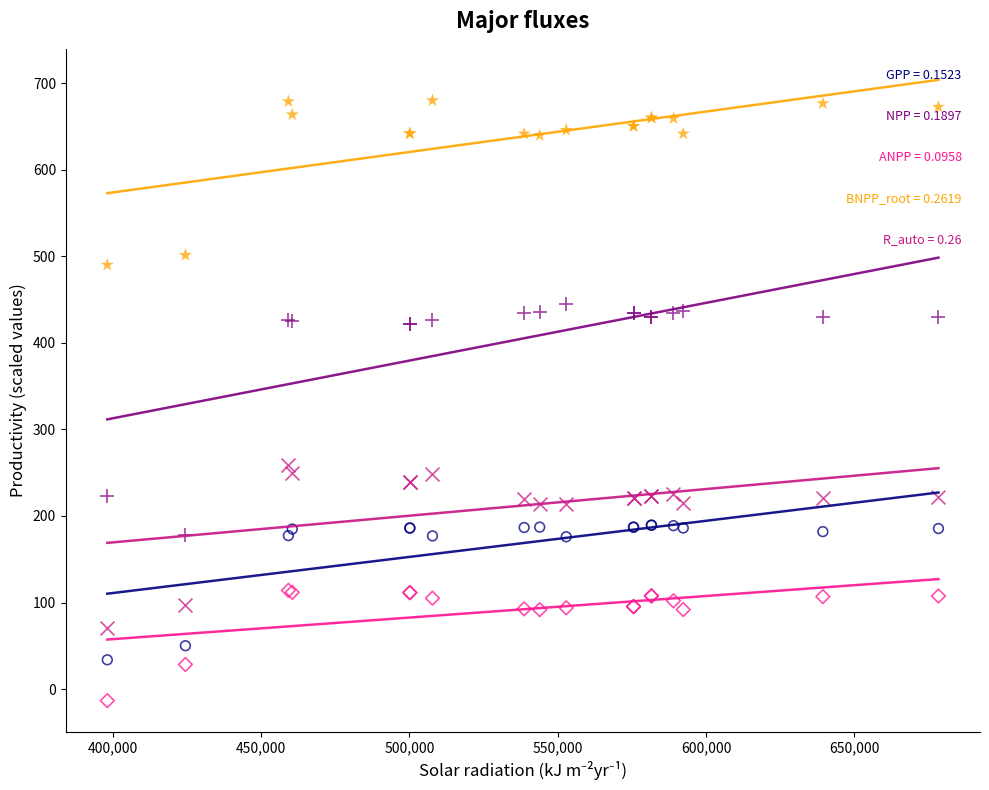

Across all series, what Y value is closest to 333?

258.5